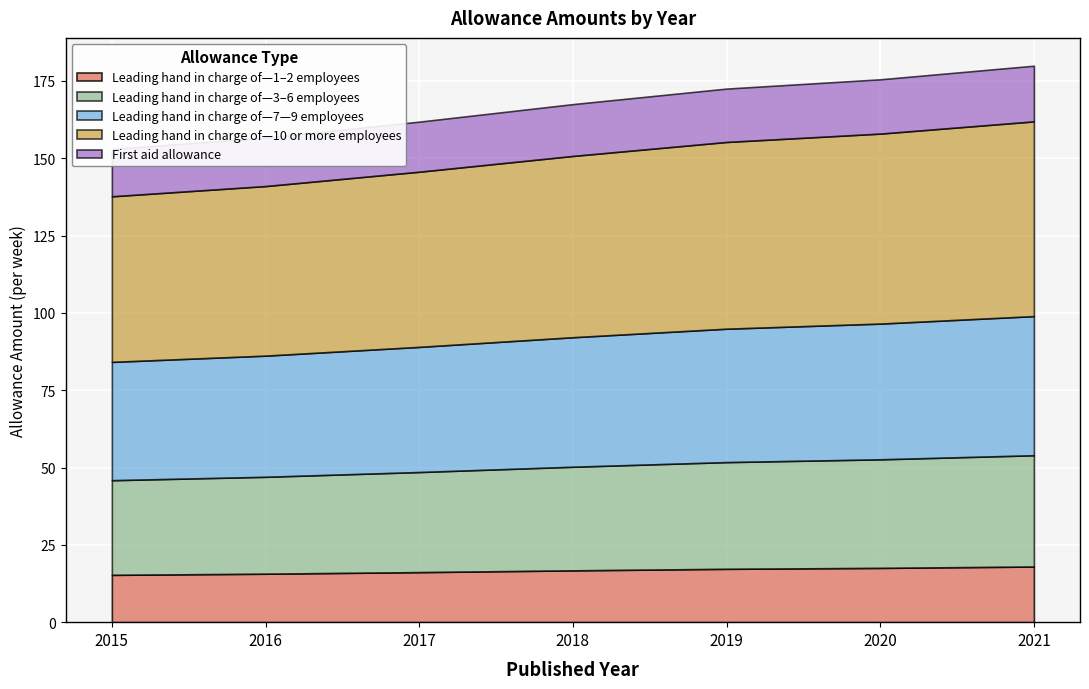

The value of Leading hand in charge of—1–2 employees at 2020 is 26.6. True or false?

False